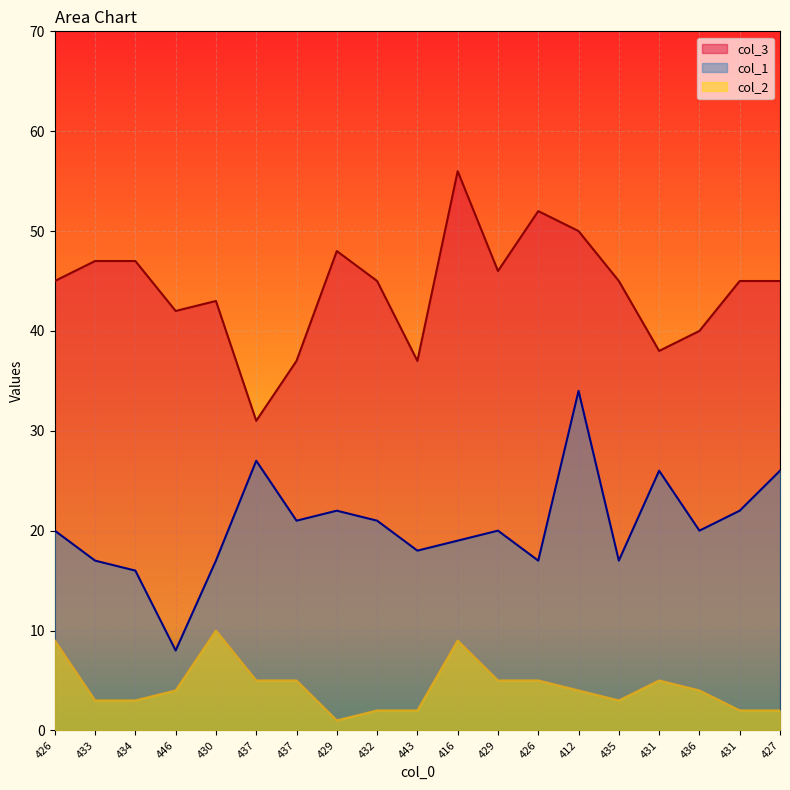

What is the label of the 3rd point from the right?

436